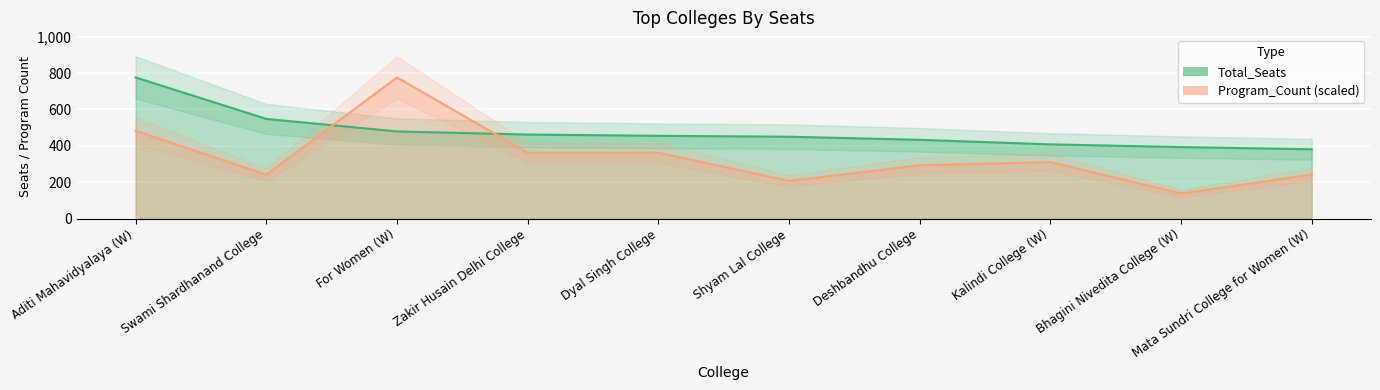

Which series changed the most between Shyam Lal College and Deshbandhu College?

Program_Count